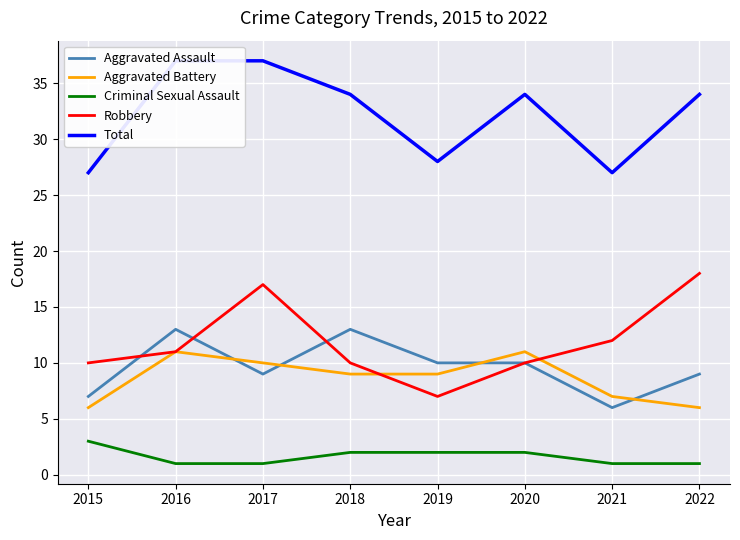

Reading left to right, extract all data points from this chart.

Aggravated Assault: 2015=7	2016=13	2017=9	2018=13	2019=10	2020=10	2021=6	2022=9
Aggravated Battery: 2015=6	2016=11	2017=10	2018=9	2019=9	2020=11	2021=7	2022=6
Criminal Sexual Assault: 2015=3	2016=1	2017=1	2018=2	2019=2	2020=2	2021=1	2022=1
Robbery: 2015=10	2016=11	2017=17	2018=10	2019=7	2020=10	2021=12	2022=18
Total: 2015=27	2016=37	2017=37	2018=34	2019=28	2020=34	2021=27	2022=34